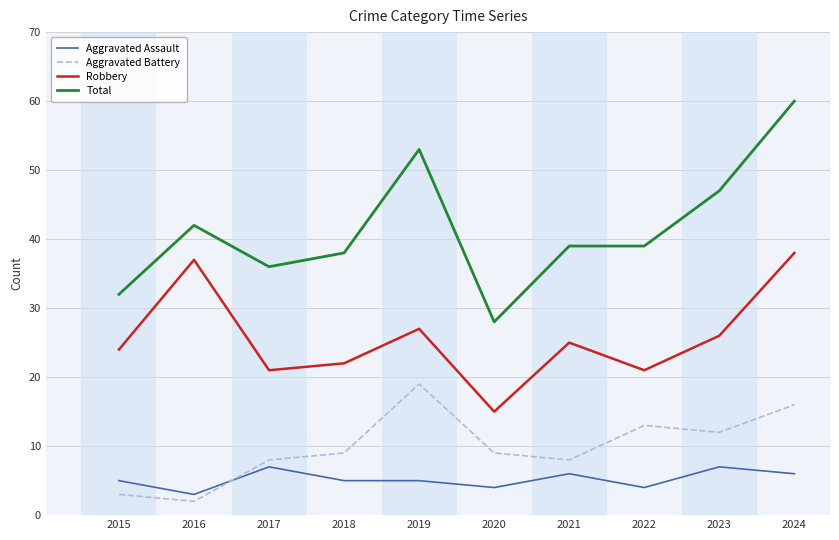

The Aggravated Battery series shows 27 at 2024. True or false?

False